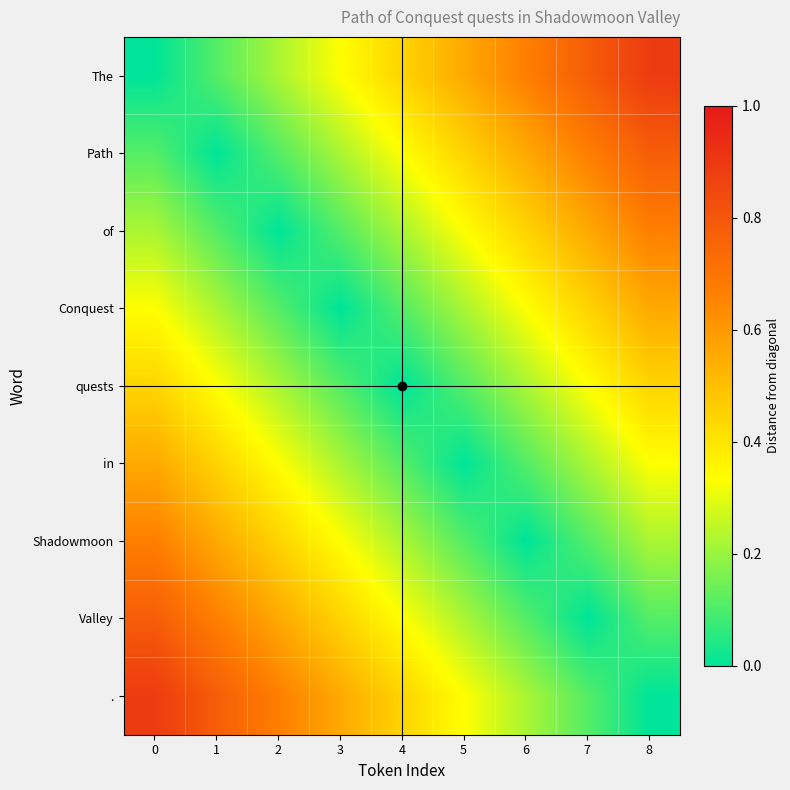

Reading right to left, extract all data points from this chart.

The: 8=0.9	7=0.8	6=0.7	5=0.6	4=0.4	3=0.3	2=0.2	1=0.1	0=0.0
Path: 8=0.8	7=0.7	6=0.6	5=0.4	4=0.3	3=0.2	2=0.1	1=0.0	0=0.1
of: 8=0.7	7=0.6	6=0.4	5=0.3	4=0.2	3=0.1	2=0.0	1=0.1	0=0.2
Conquest: 8=0.6	7=0.4	6=0.3	5=0.2	4=0.1	3=0.0	2=0.1	1=0.2	0=0.3
quests: 8=0.4	7=0.3	6=0.2	5=0.1	4=0.0	3=0.1	2=0.2	1=0.3	0=0.4
in: 8=0.3	7=0.2	6=0.1	5=0.0	4=0.1	3=0.2	2=0.3	1=0.4	0=0.6
Shadowmoon: 8=0.2	7=0.1	6=0.0	5=0.1	4=0.2	3=0.3	2=0.4	1=0.6	0=0.7
Valley: 8=0.1	7=0.0	6=0.1	5=0.2	4=0.3	3=0.4	2=0.6	1=0.7	0=0.8
.: 8=0.0	7=0.1	6=0.2	5=0.3	4=0.4	3=0.6	2=0.7	1=0.8	0=0.9